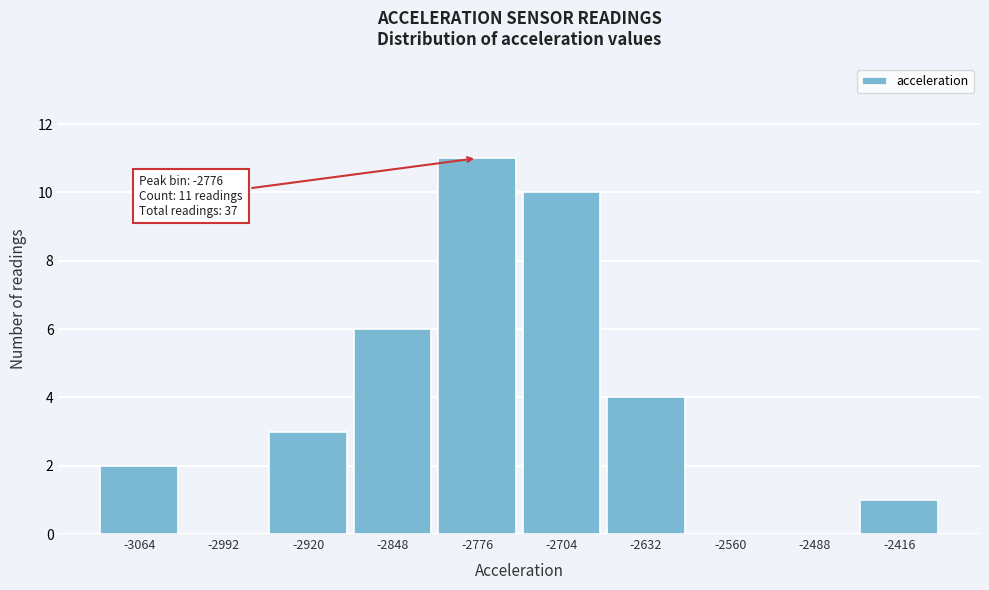

Reading left to right, transcribe all the data shown in this chart.

-3064=2	-2992=0	-2920=3	-2848=6	-2776=11	-2704=10	-2632=4	-2560=0	-2488=0	-2416=1